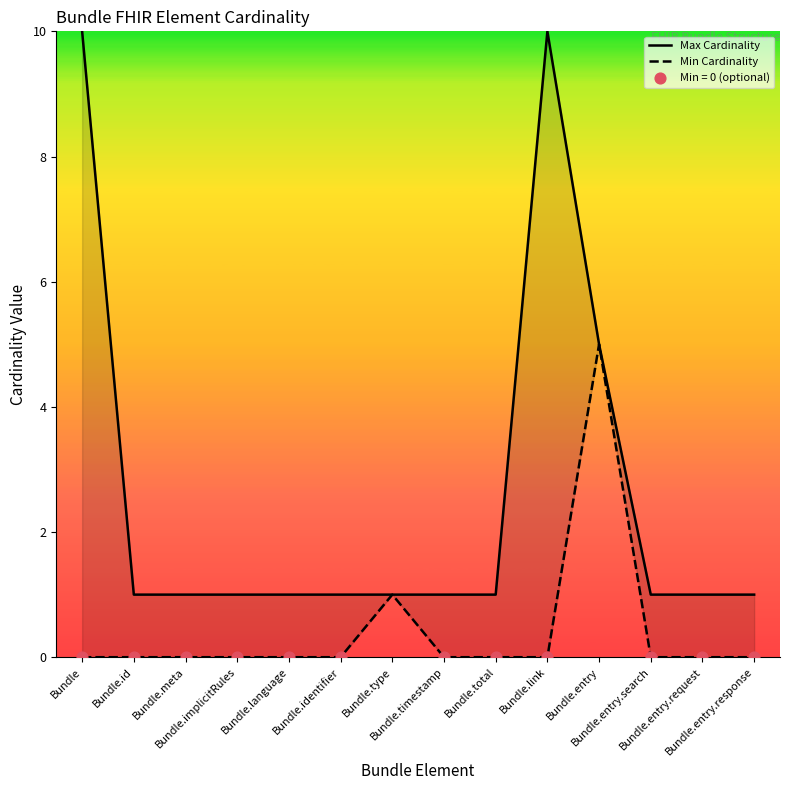

Which series has the largest Y range (max minus min)?

Max Cardinality